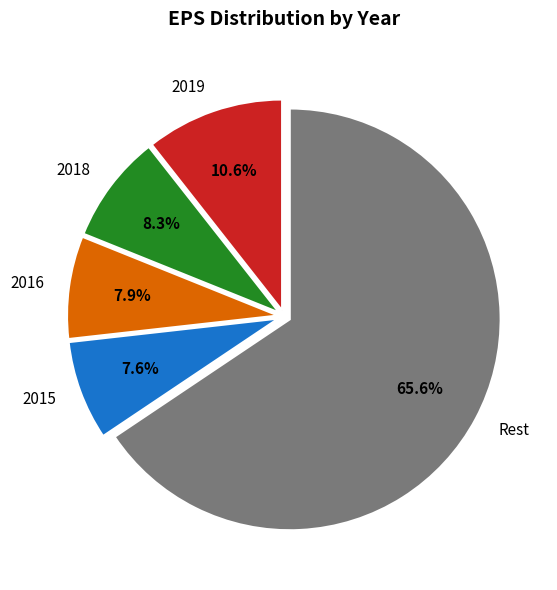

Which slice is the largest?

Rest